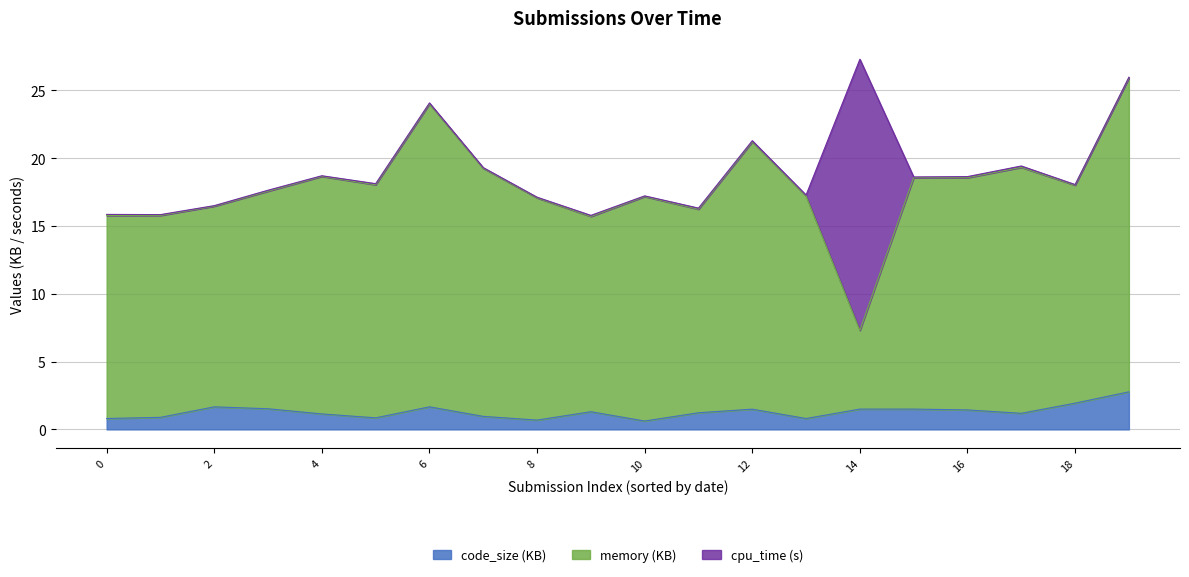

What is the highest value of the code_size (KB) series?

2.8